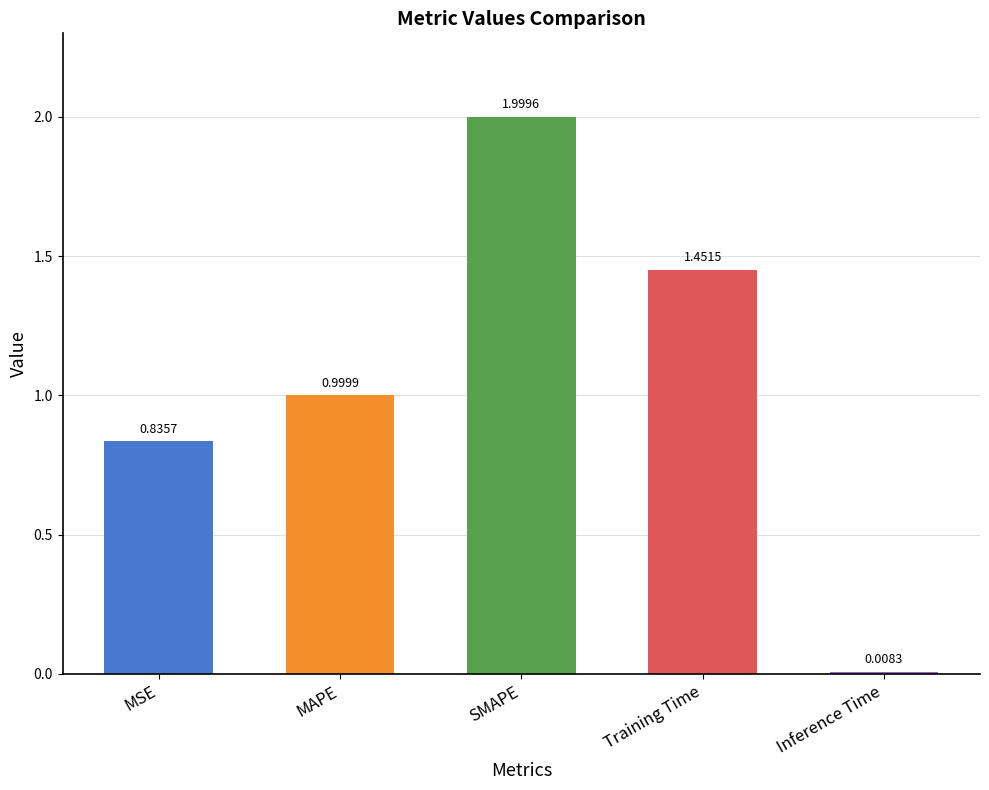

What is the maximum value shown in the chart?

2.0